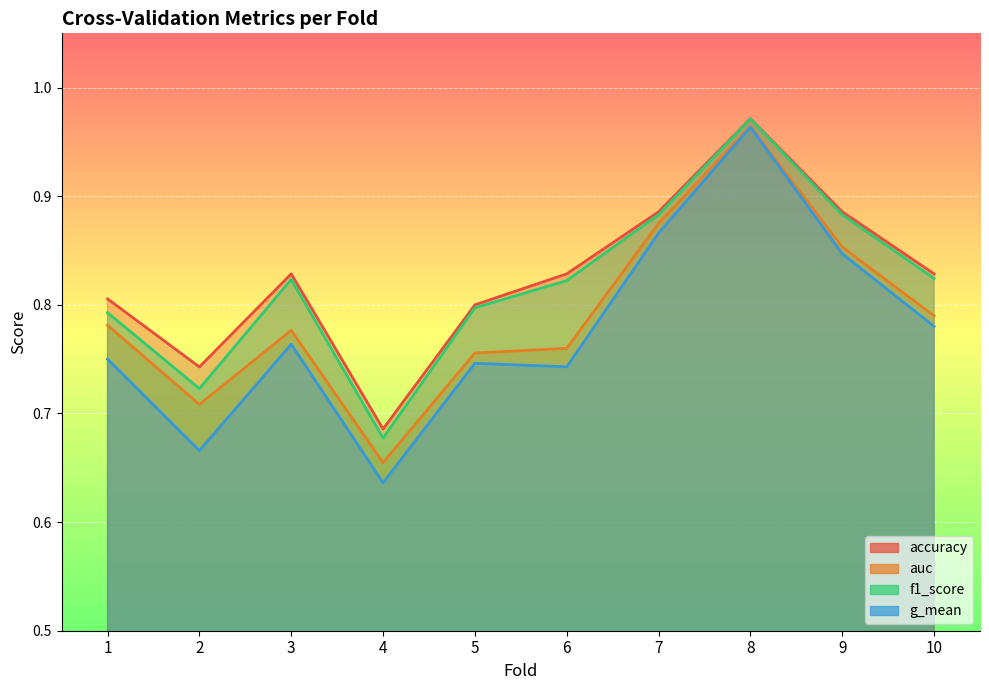

Which series has the largest total across all categories?

accuracy